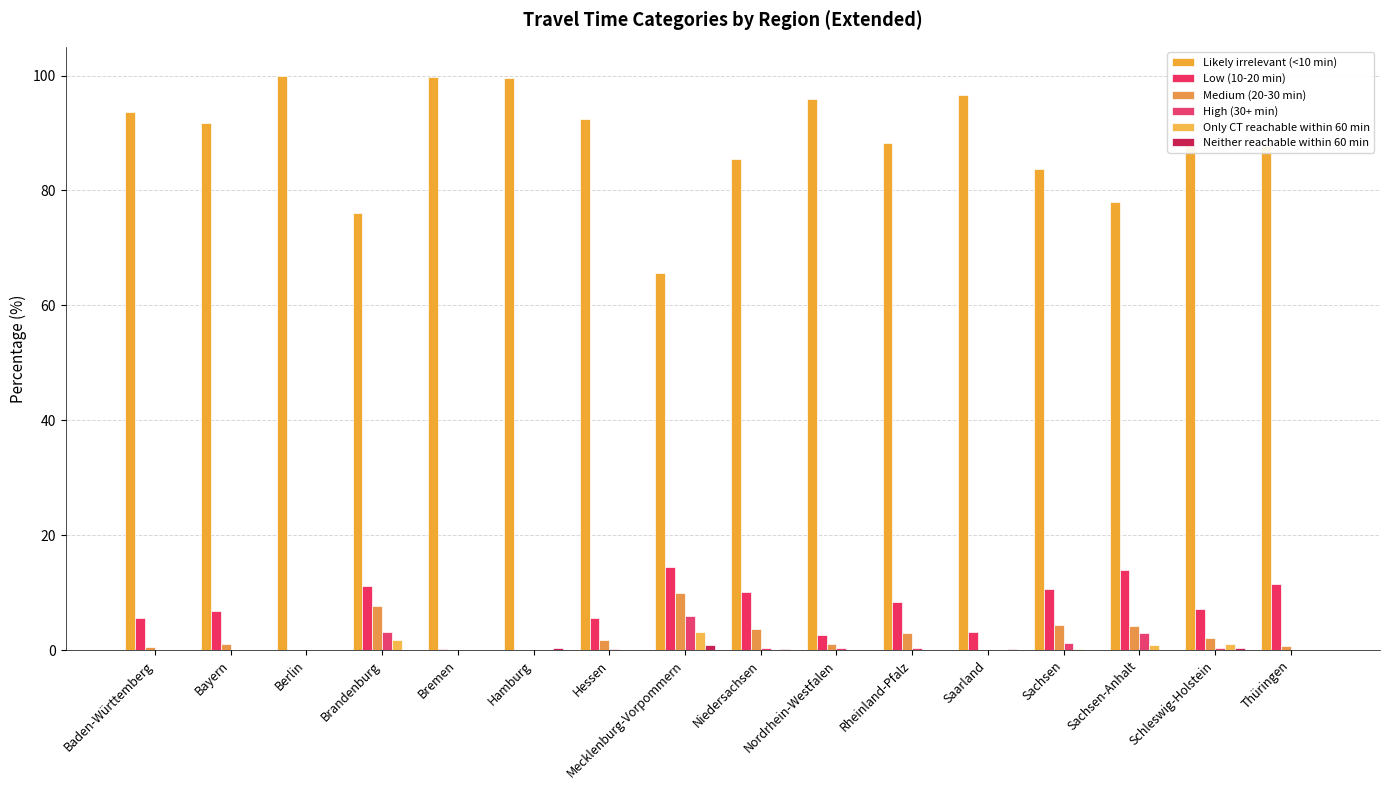

At which label does Likely irrelevant (<10 min) first exceed 91?

Baden-Württemberg